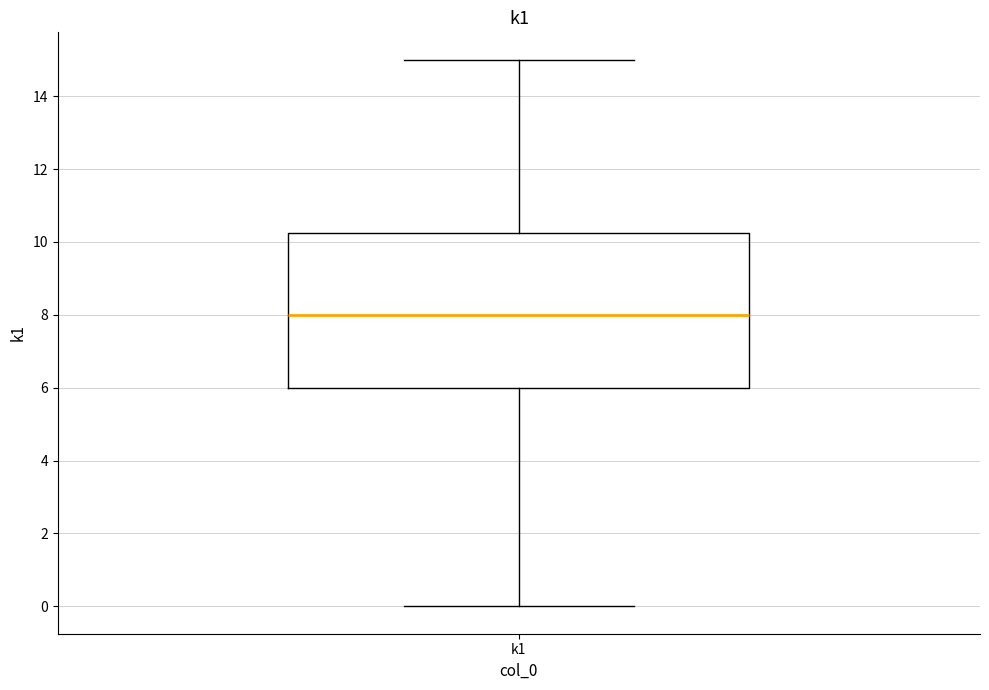

Read this box plot against the y-axis: the position of the median line, the range covered by the box, and the ends of both whiskers. The values are not printed on the chart, so give them approximately, as read against the axis.

median 8.0, box 6.0 to 10.2, whiskers 0.0 to 15.0